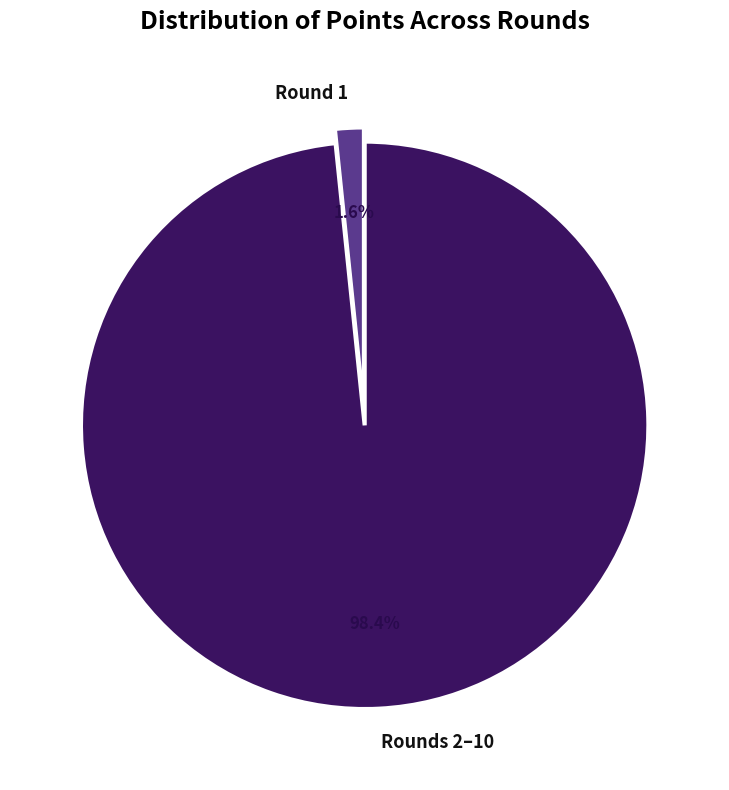

Is there any slice that represents more than half of the pie?

Yes